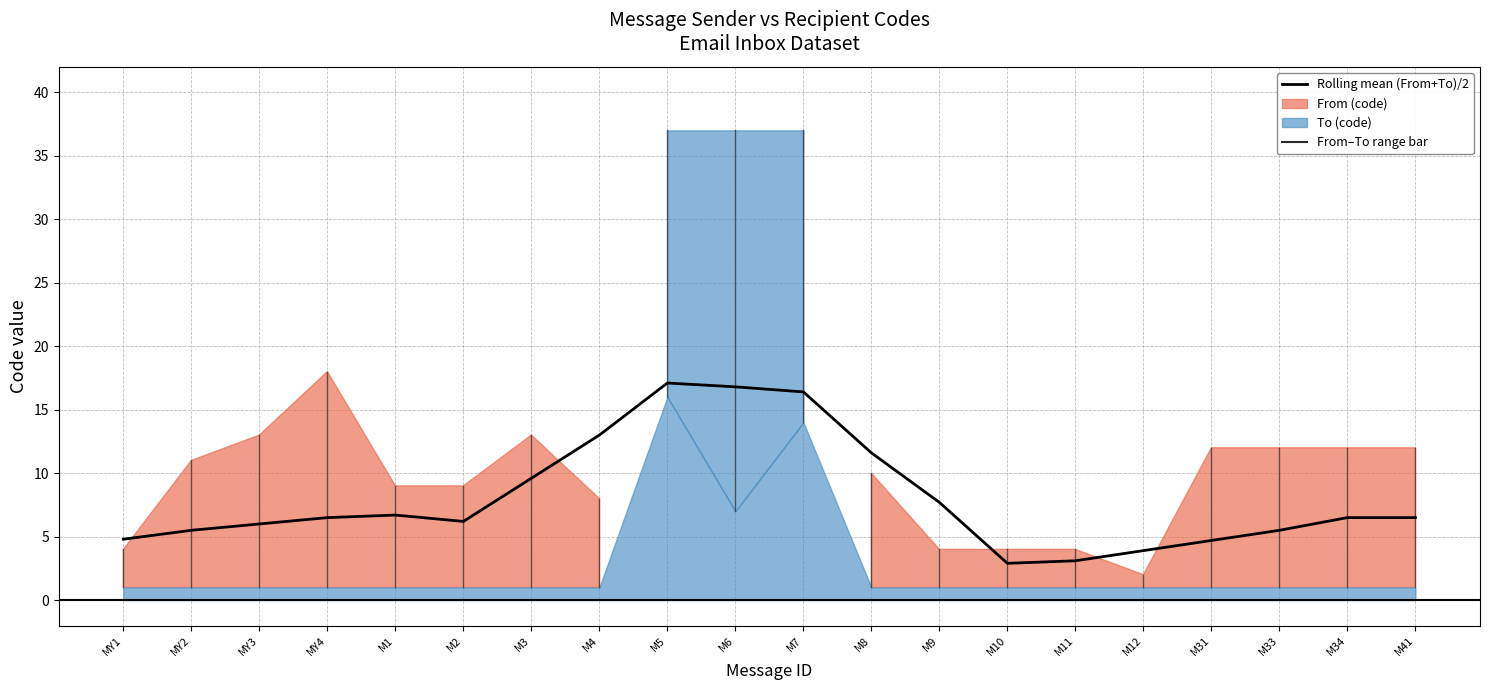

What is the sum of all values?

161.0